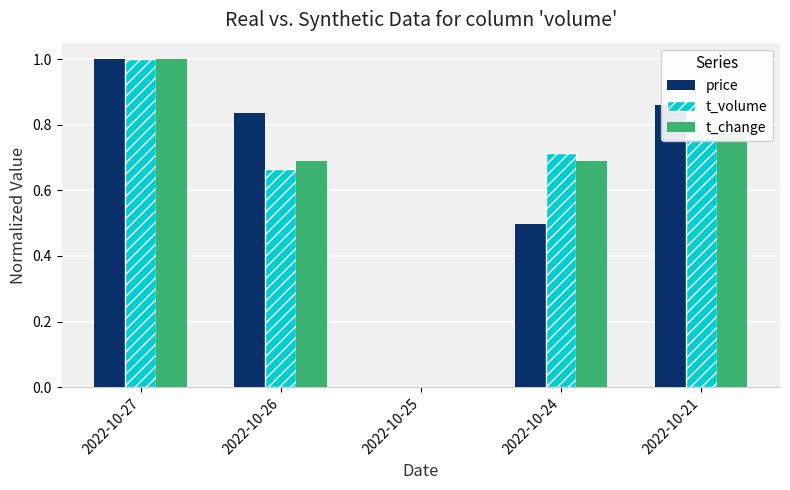

The value of t_change at 2022-10-24 is 0.7. True or false?

True